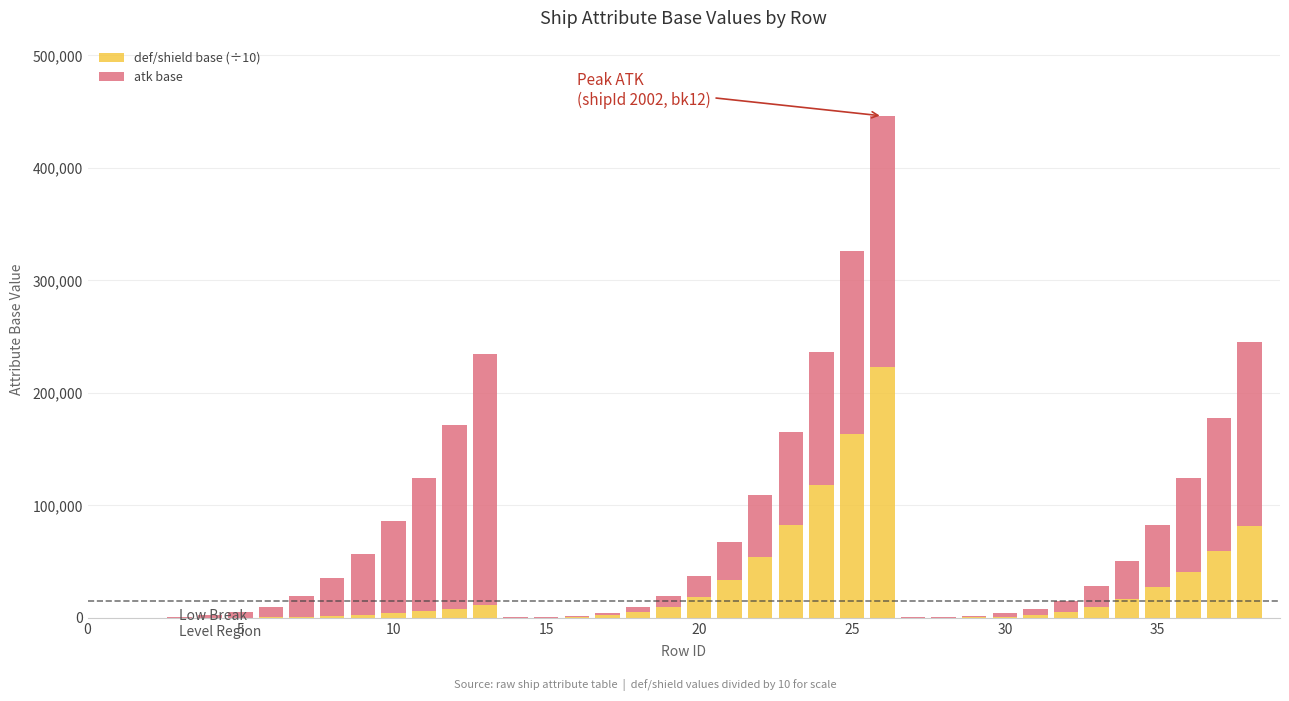

What is the sum of all def/shield base (÷10) values?

988992.5